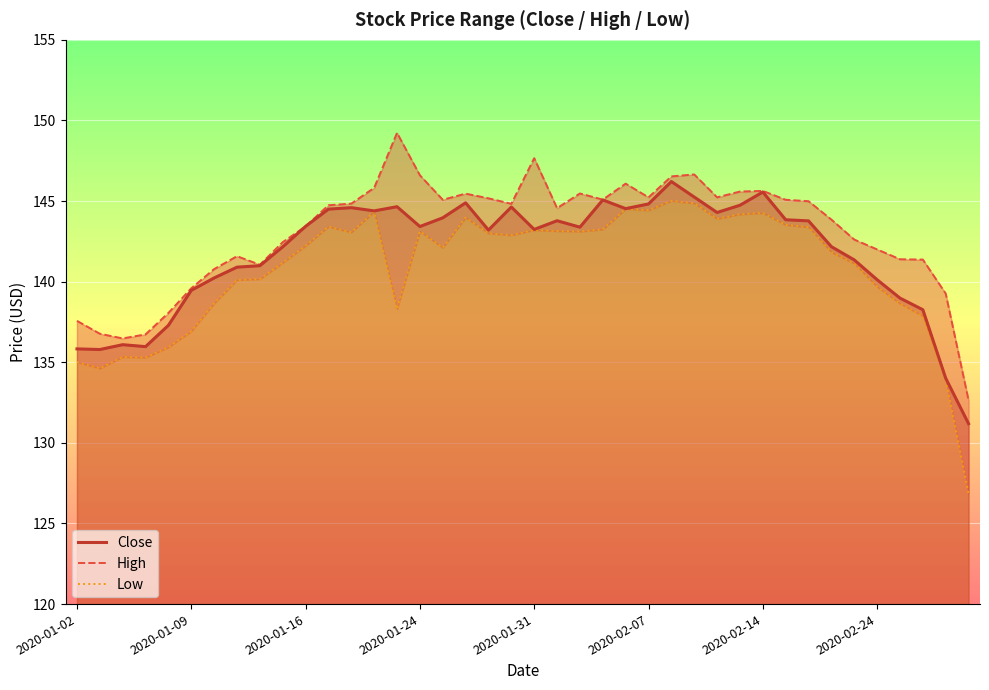

The Close series shows 143.4 at 2020-01-24. True or false?

True